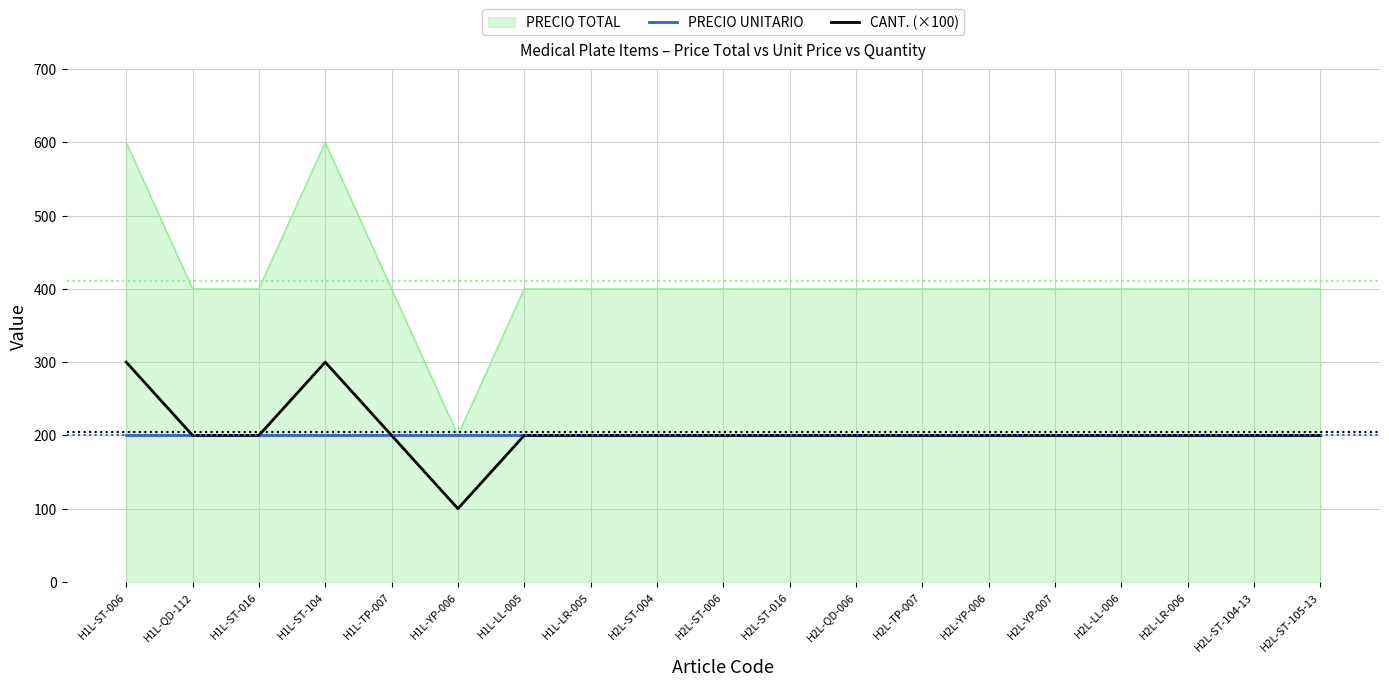

What is the total value across all series at H2L-LL-006?

800